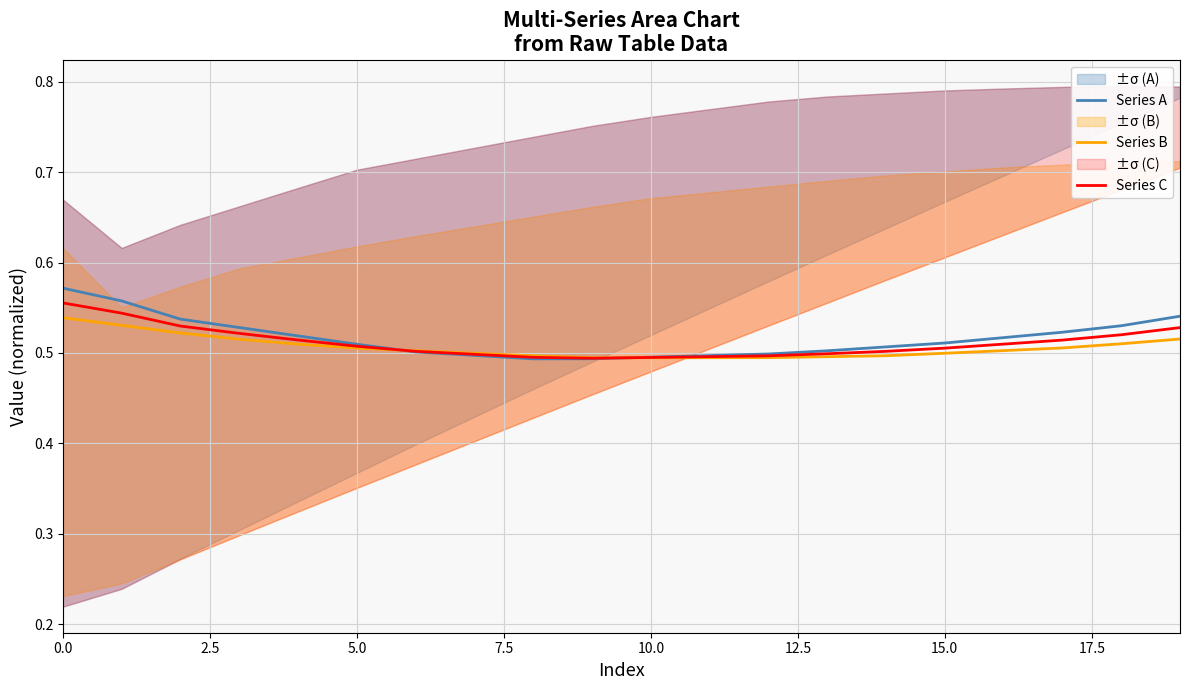

At how many categories does at least one series exceed 0?

20